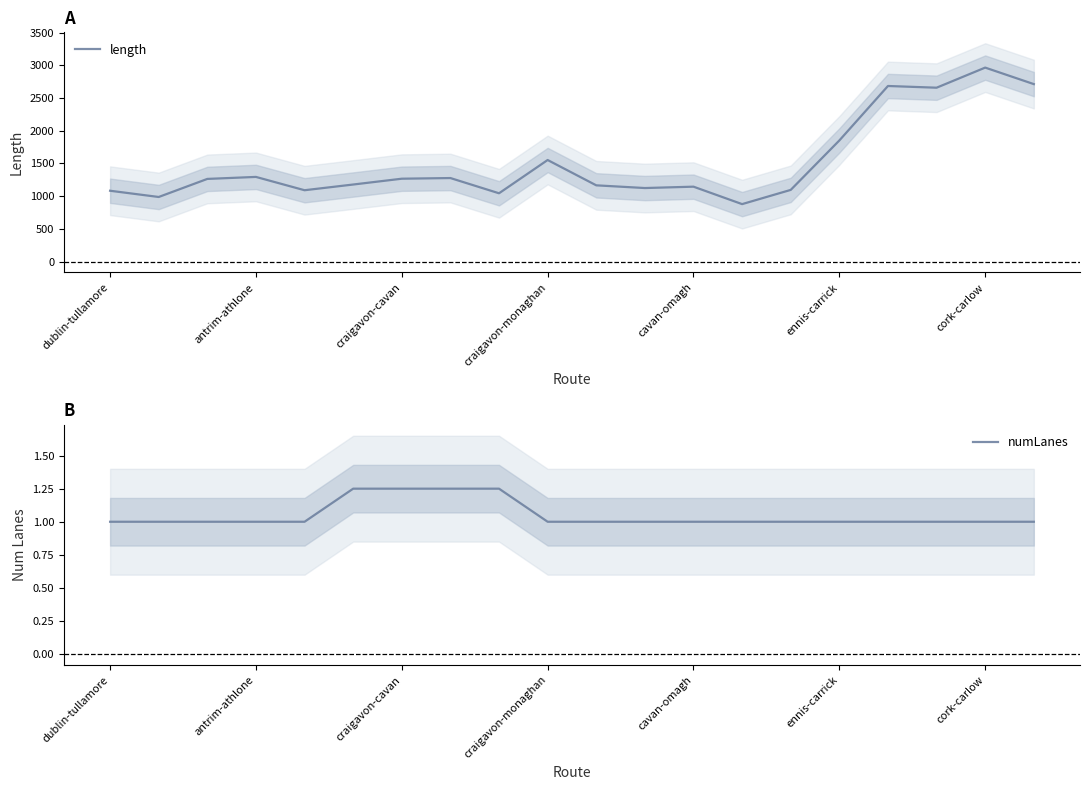

Between dublin-tullamore and 13, which is larger?

dublin-tullamore